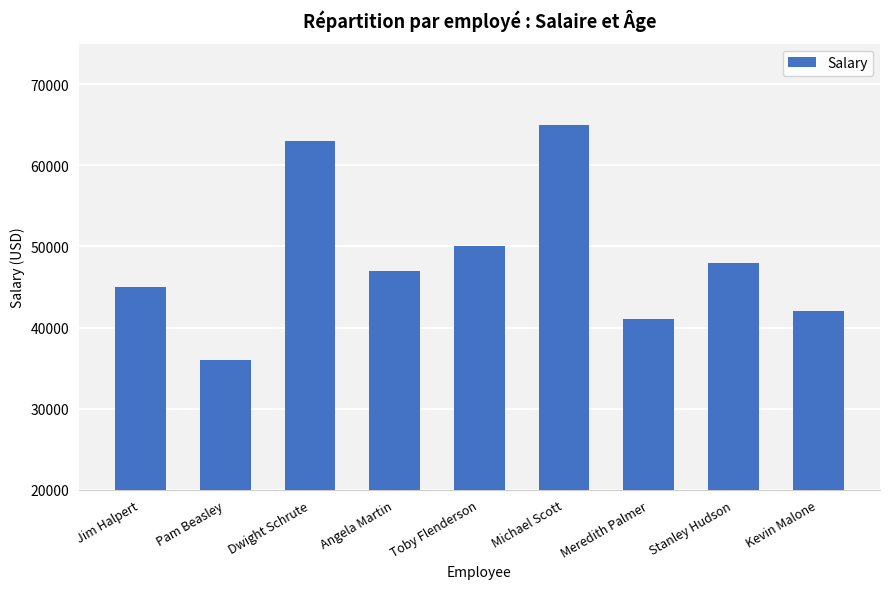

The chart shows a value of 41000 at Meredith Palmer. True or false?

True